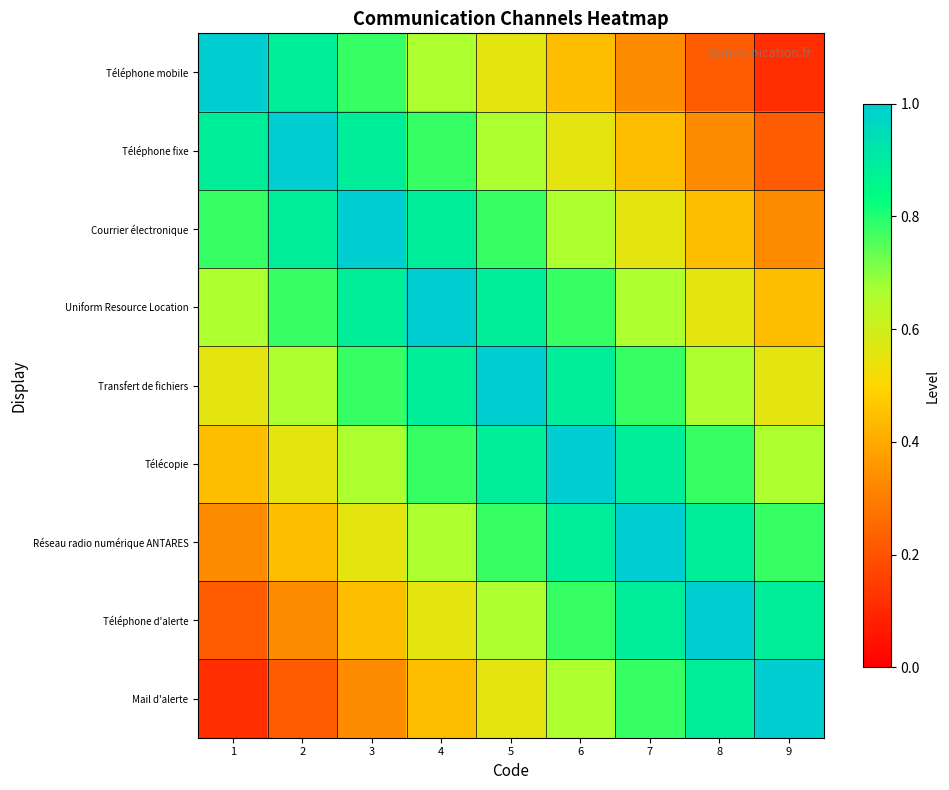

What is the total value across all series at 3?

6.3